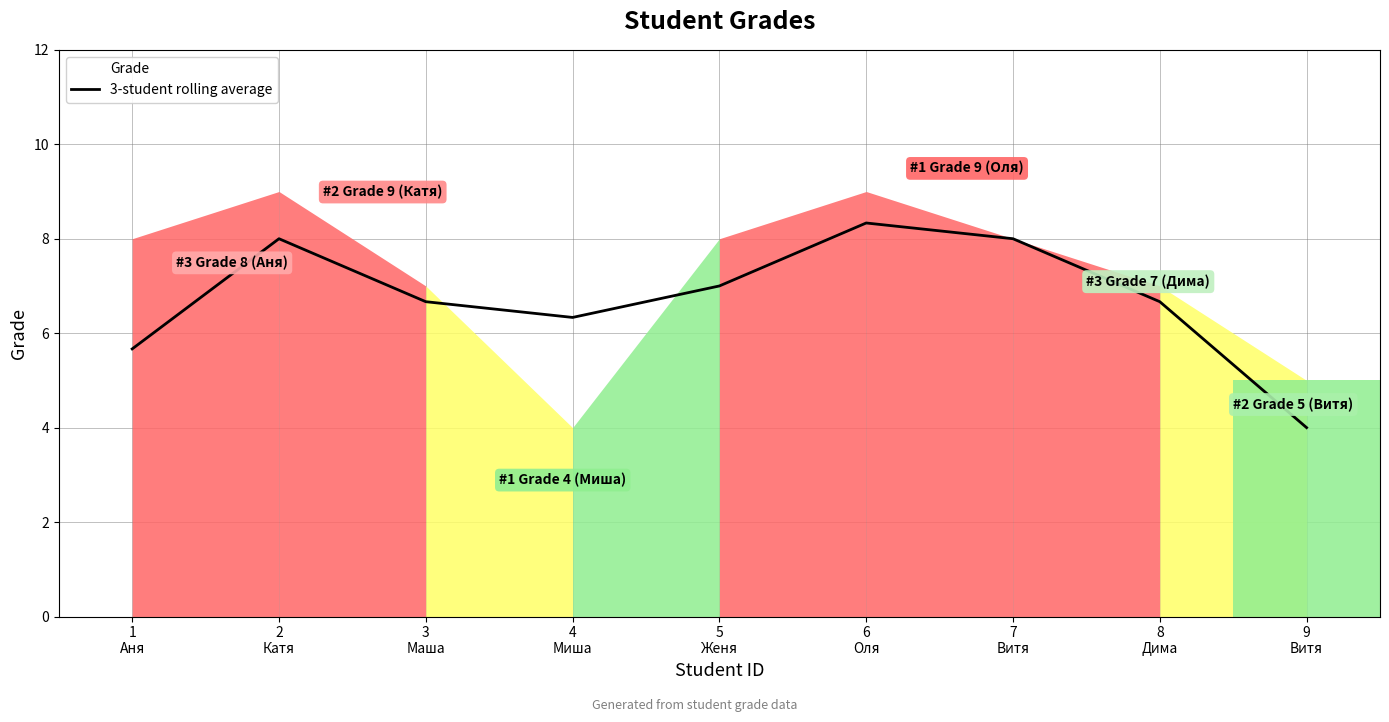

What is the difference between the second highest and second lowest values?

2.3